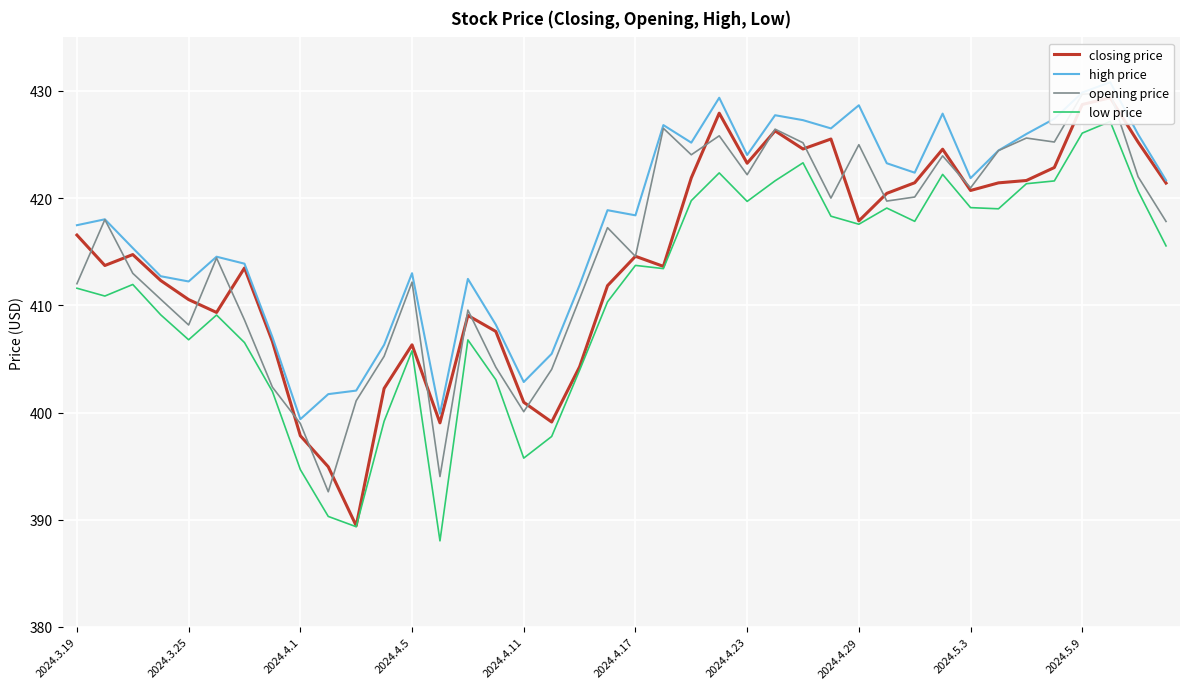

At how many categories does at least one series exceed 391?

40